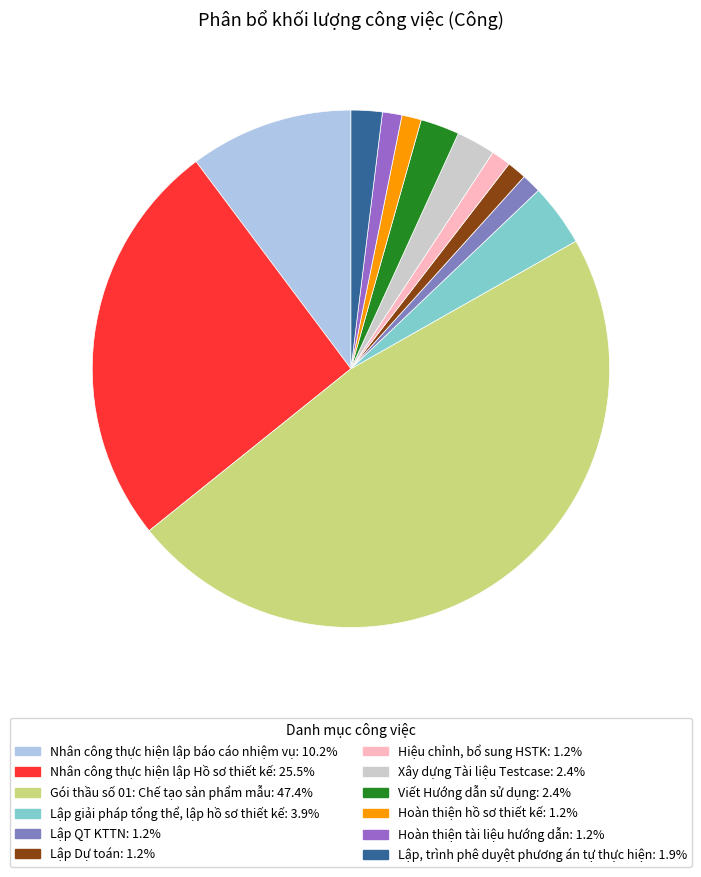

To the nearest percent, what is the difference between the largest and smallest slice percentages?

46%